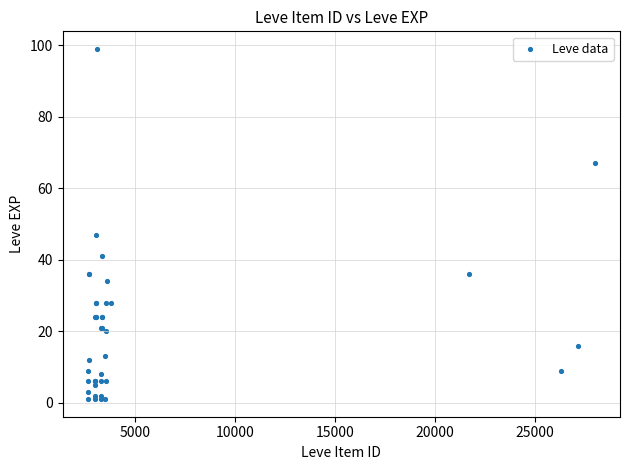

What Y value in the scatter plot is closest to 50?

47